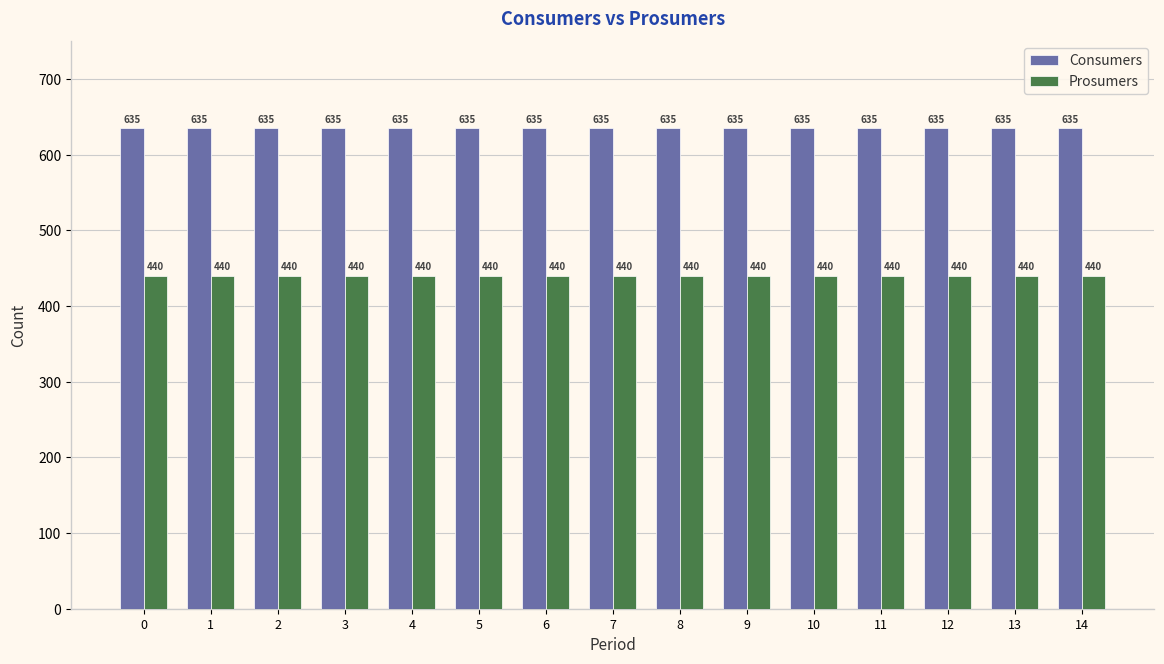

What is the sum of all Consumers values?

9525